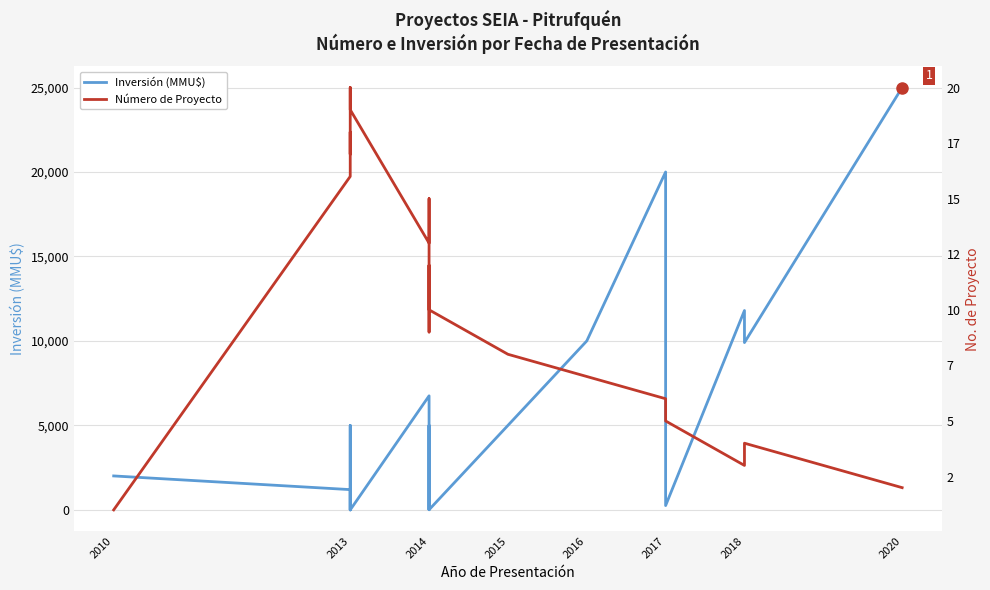

Which series ends up on top after the final intersection of Inversión (MMU$) and Número de Proyecto?

Inversión (MMU$)